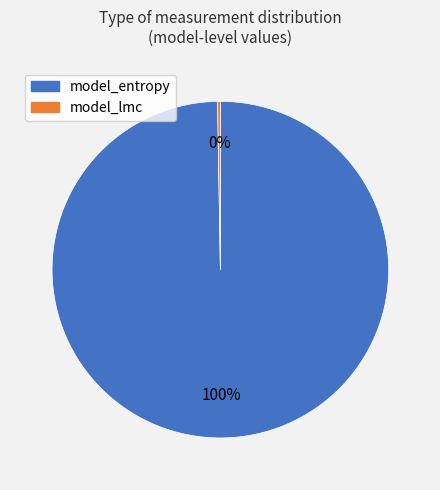

To the nearest percent, what is the average slice percentage?

50%